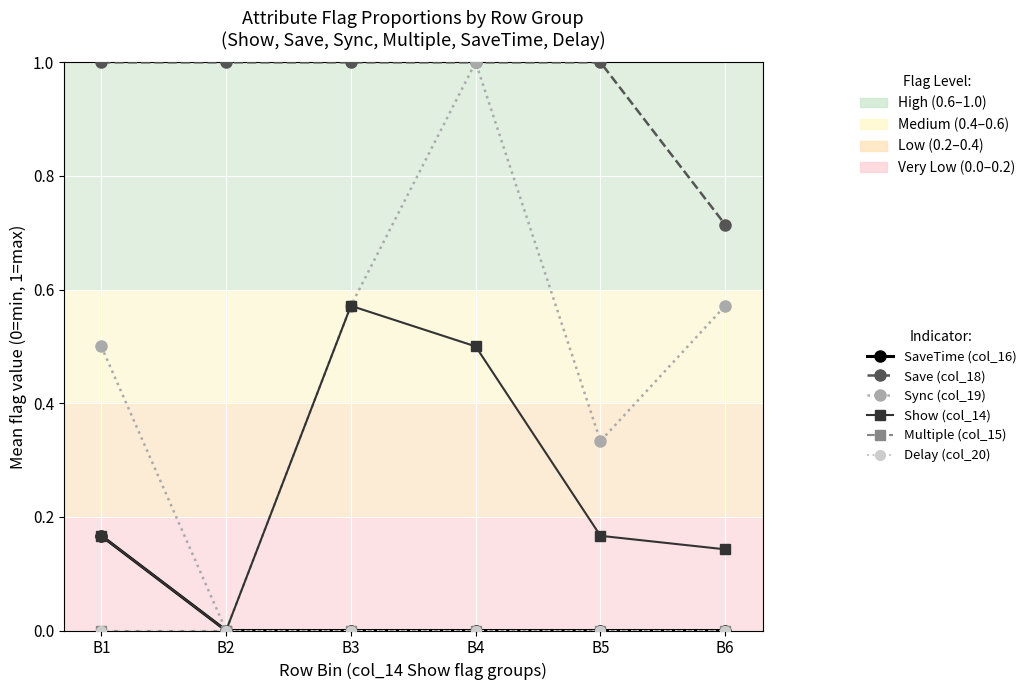

How many lines are shown in the chart?

6